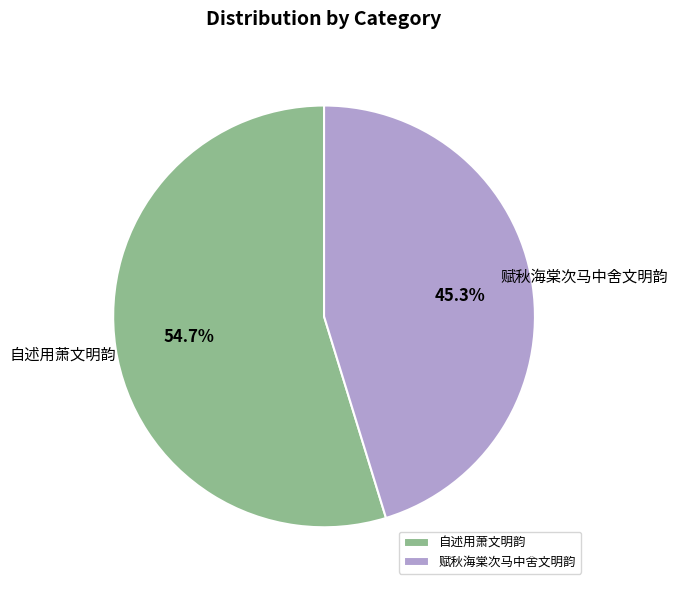

To the nearest percent, what is the average slice percentage?

50%